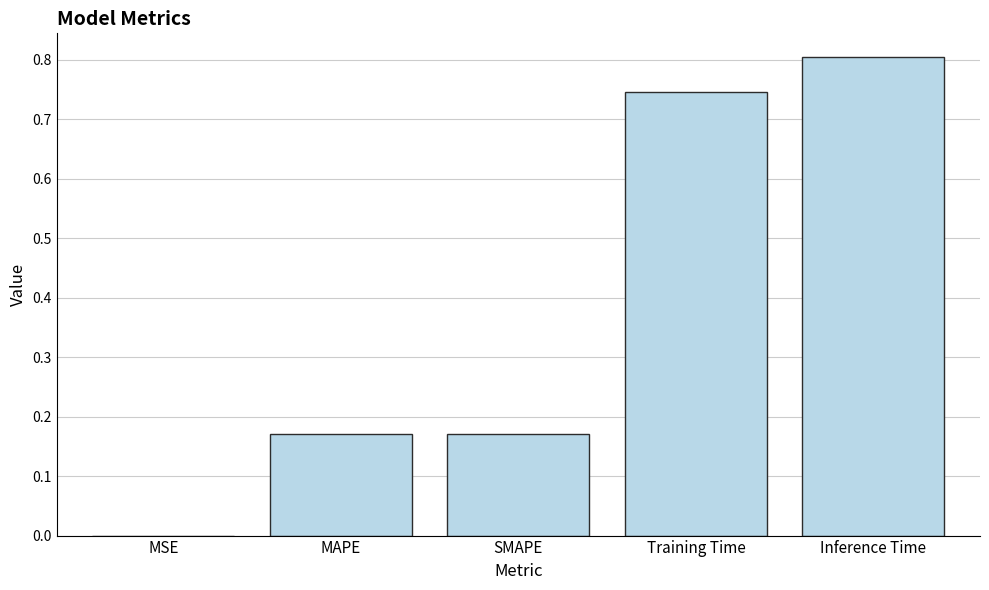

What is the sum of all values?

1.9